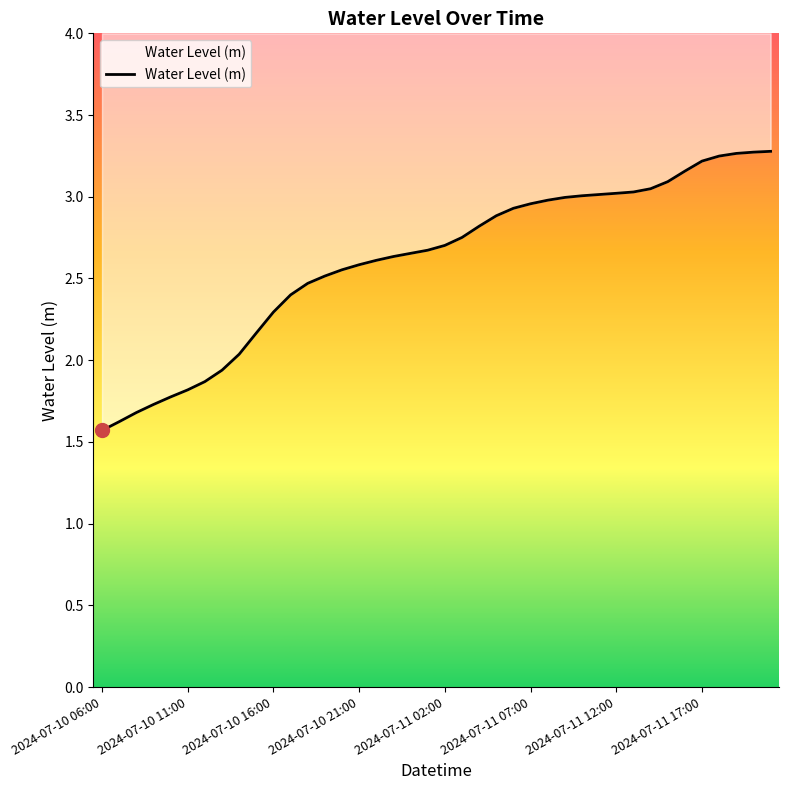

The chart shows a value of 1.4 at 2024-07-11 10:00. True or false?

False